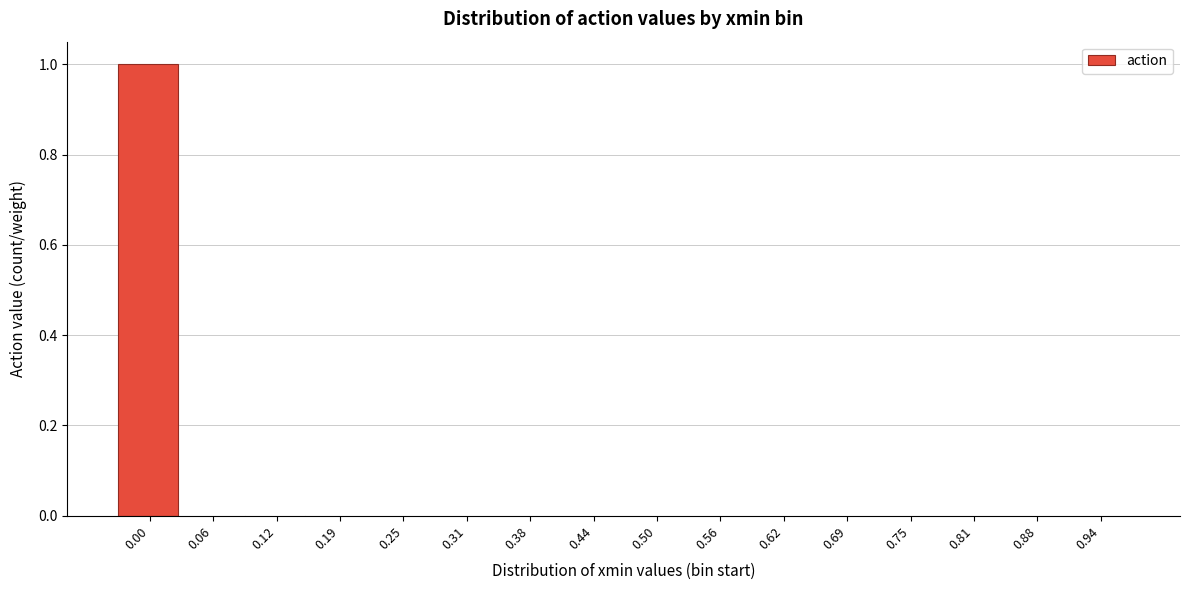

What is the change in value from 0.00 to 0.75?

-1.0